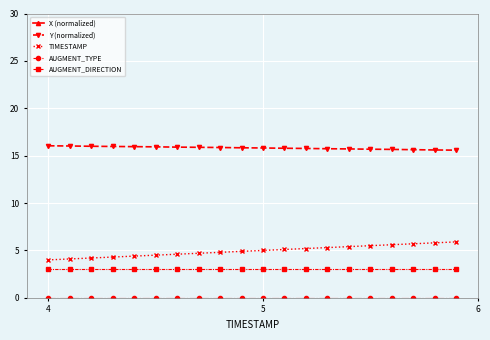

True or false: AUGMENT_TYPE and Y (normalized) cross at least once.

False